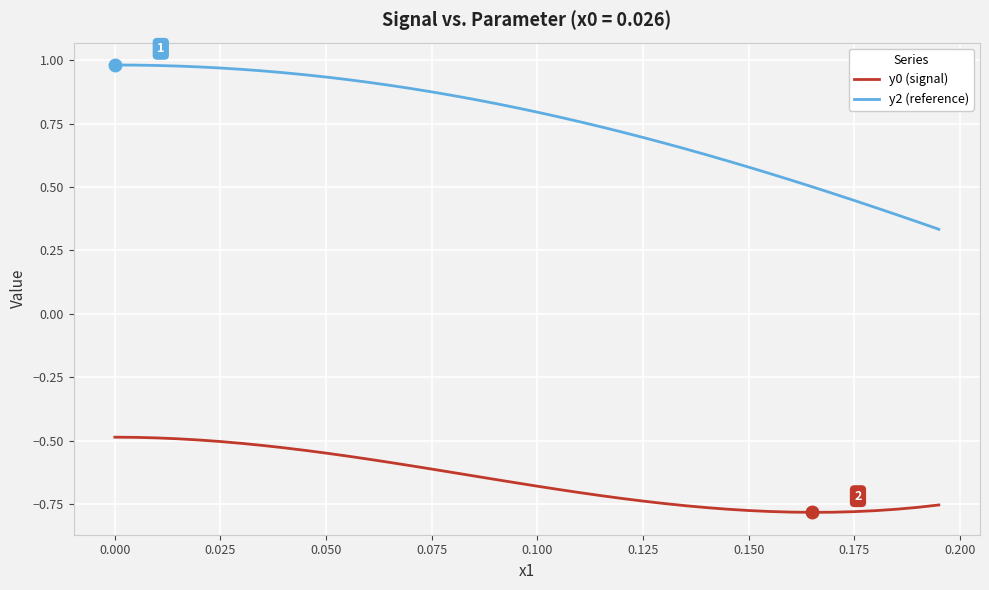

True or false: y2 (reference) and y0 (signal) cross at least once.

False